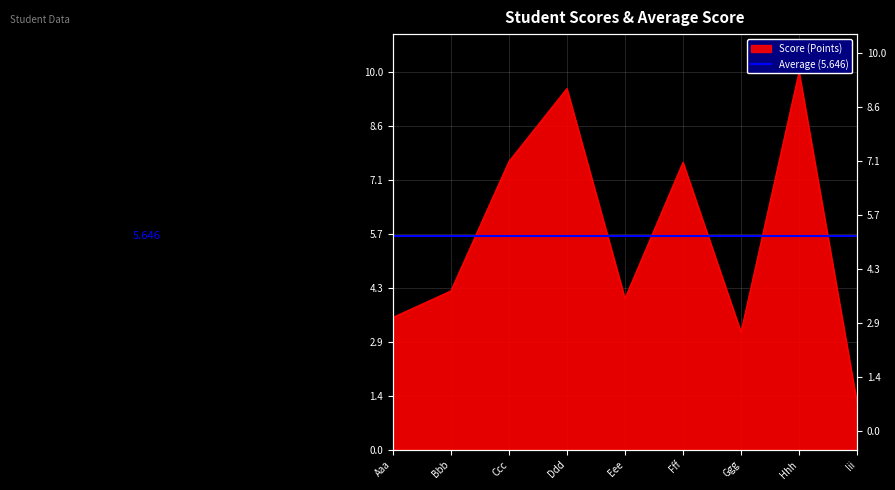

What is the label of the 4th point from the left?

Ddd